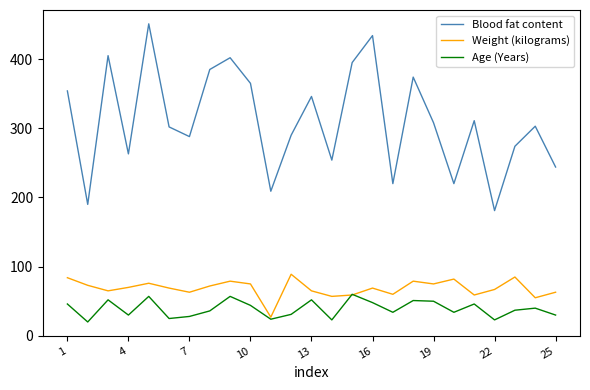

True or false: Weight (kilograms) and Blood fat content intersect in this chart.

False